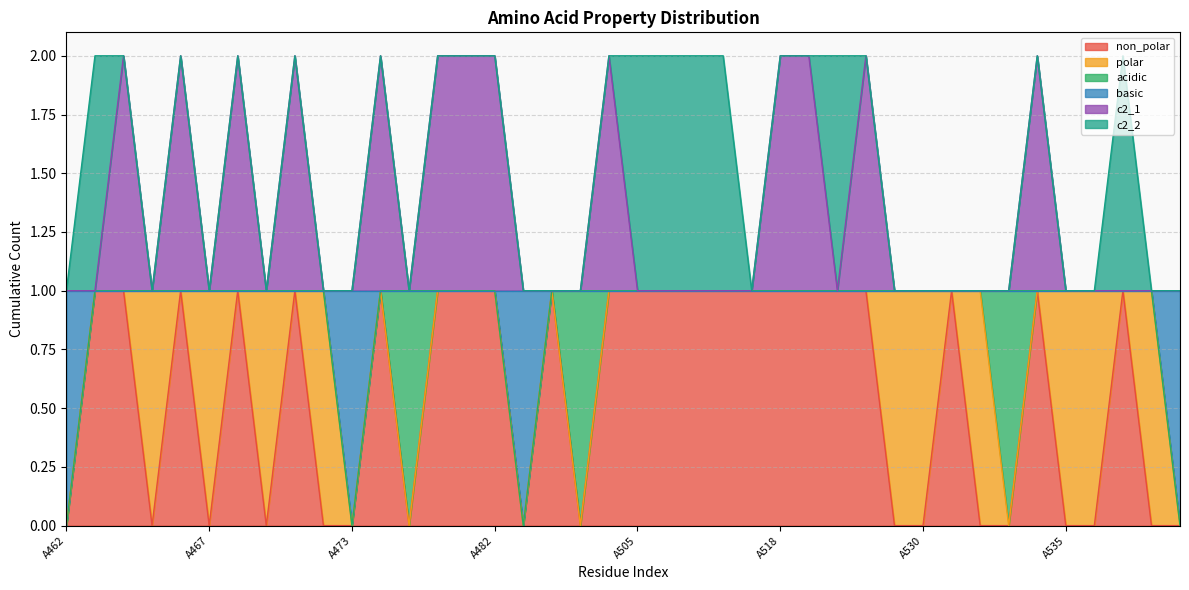

At which category is the sum across all series the highest?

A464